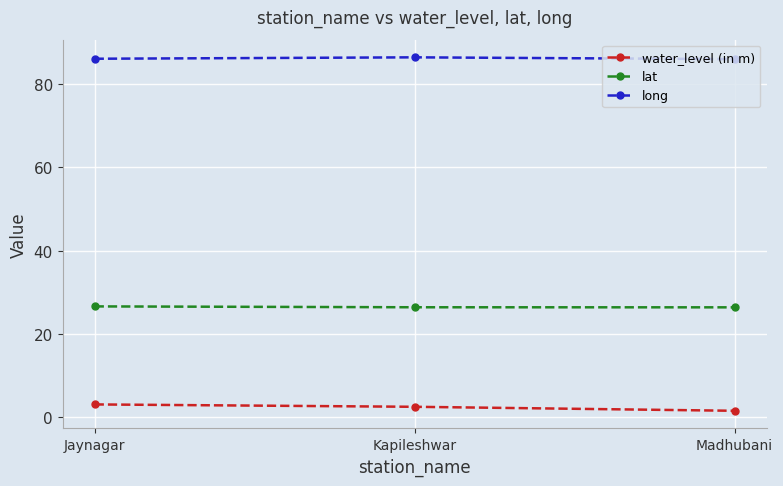

At how many categories does at least one series exceed 47?

3